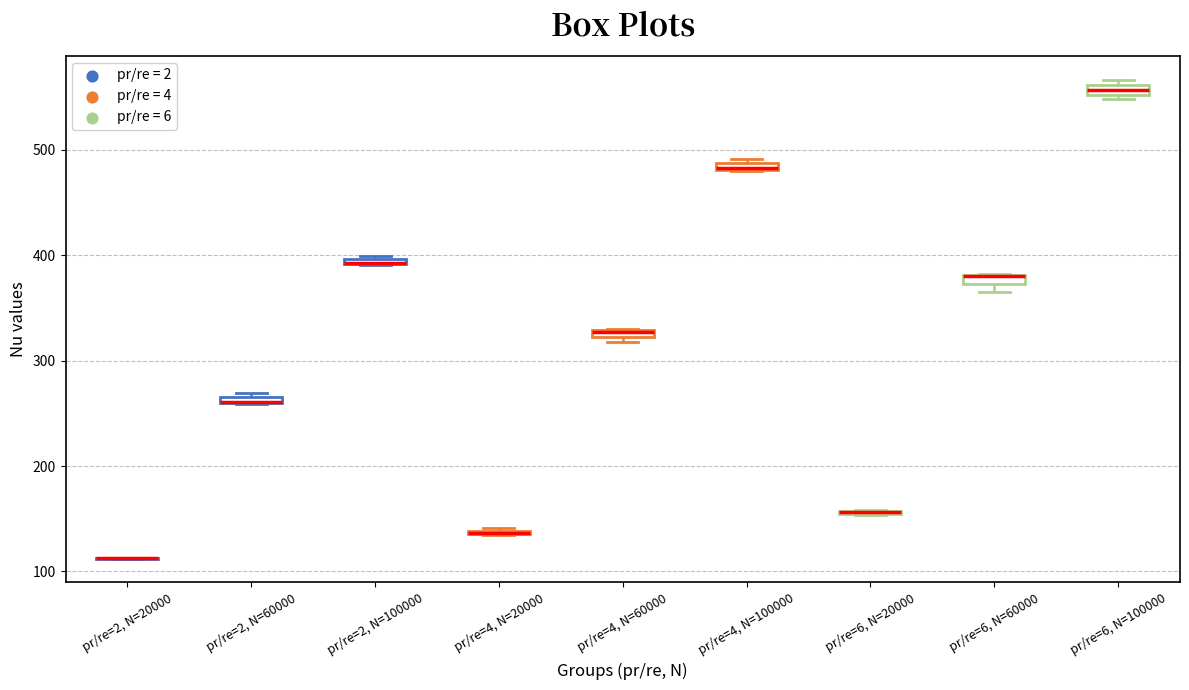

Where is the upper edge of the box for pr/re=4, N=100000 on the y-axis? The values are not printed on the chart, so give them approximately, as read against the axis.

490